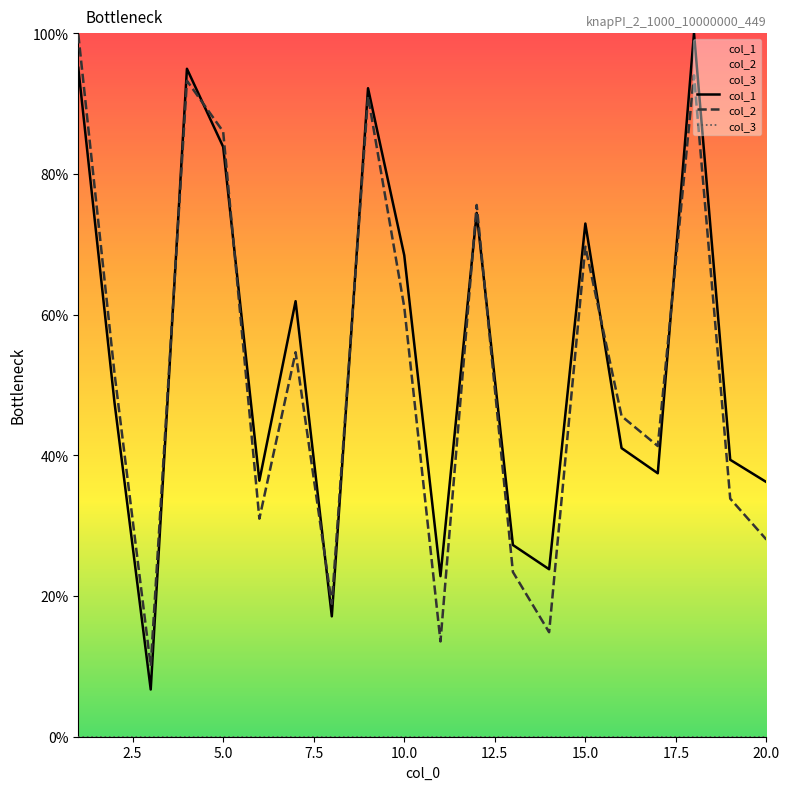

Which series has the widest spread of Y values?

col_1